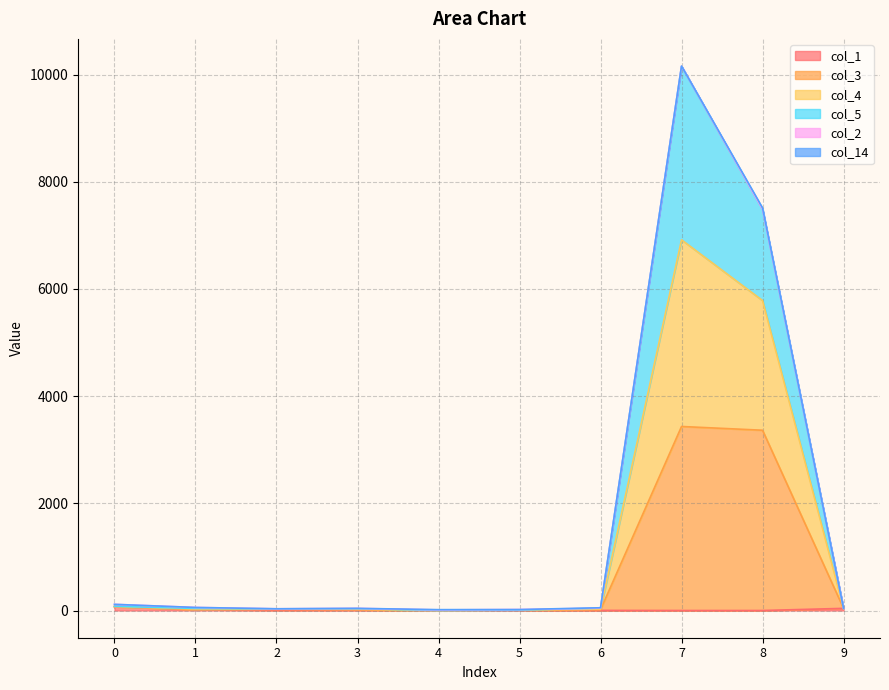

Where is the first local minimum for col_4?

2